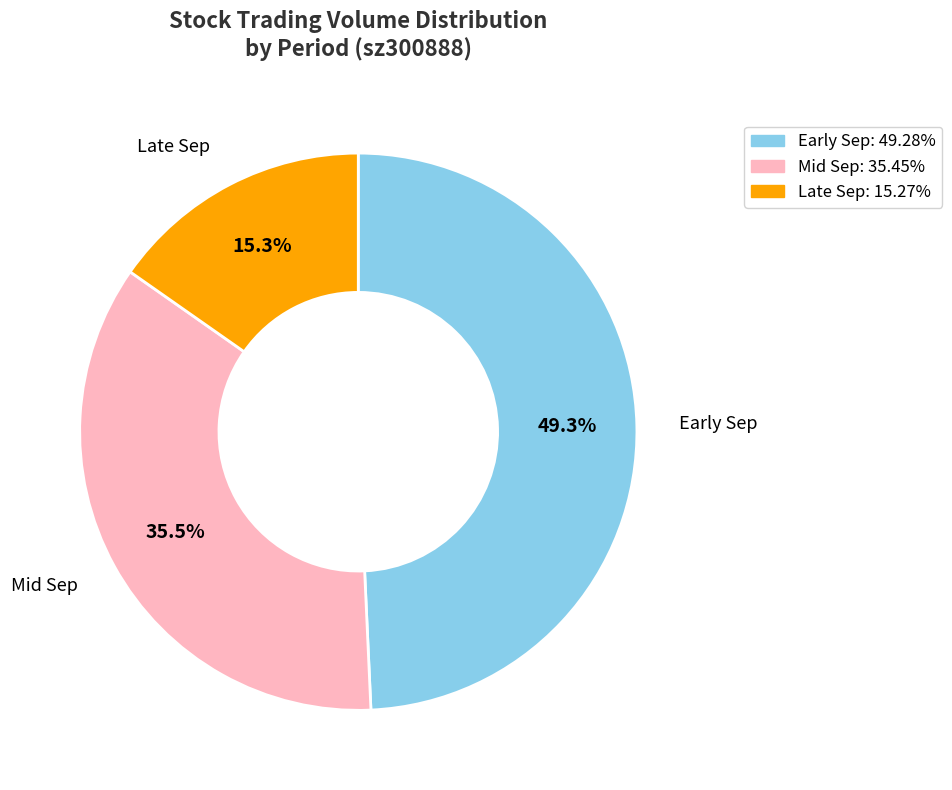

Is there any slice that represents more than half of the pie?

No